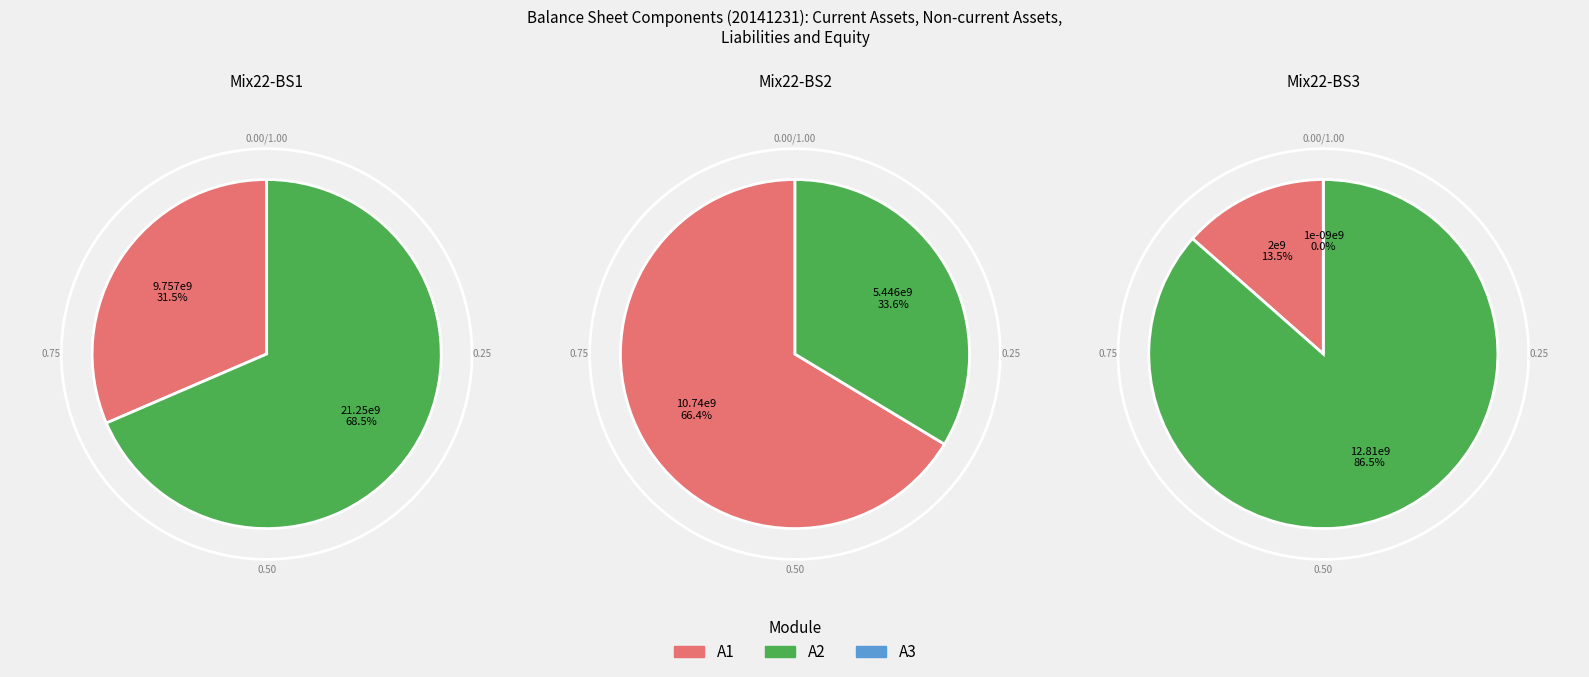

To the nearest percent, what portion does Current assets represent?

13%